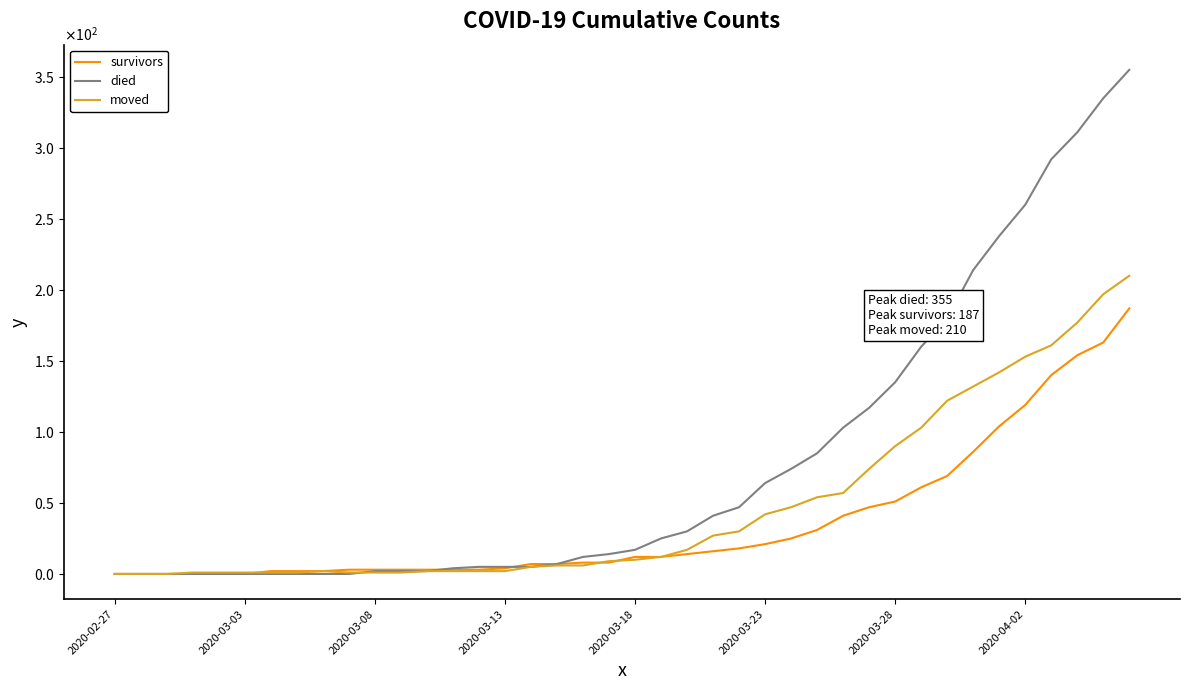

What are all the series names shown in the legend?

survivors, died, moved